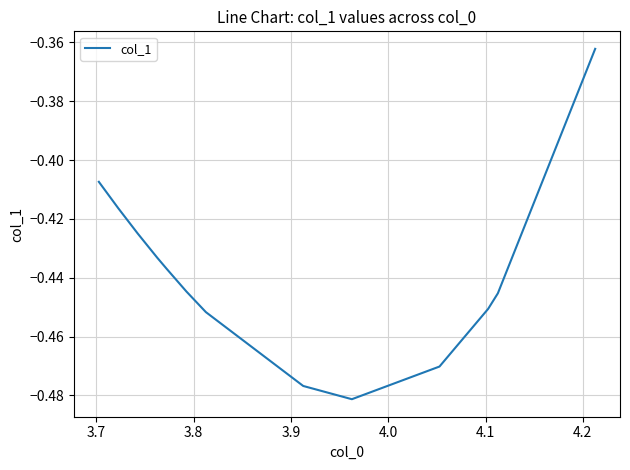

Count the number of data series in this chart.

1